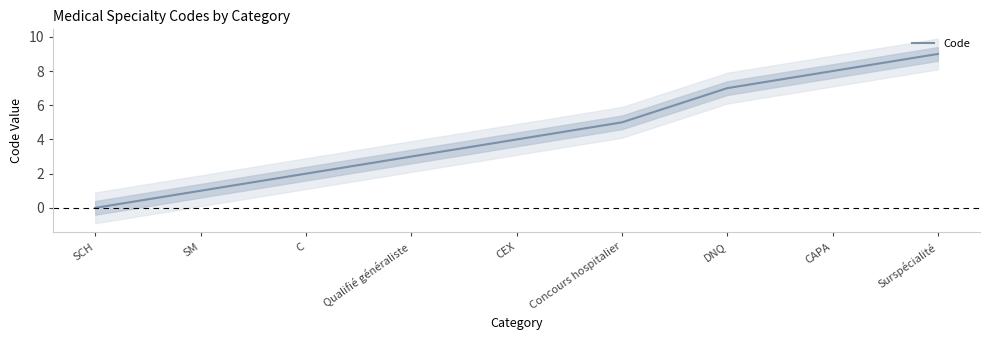

Is this an area chart (filled region under the line)?

No